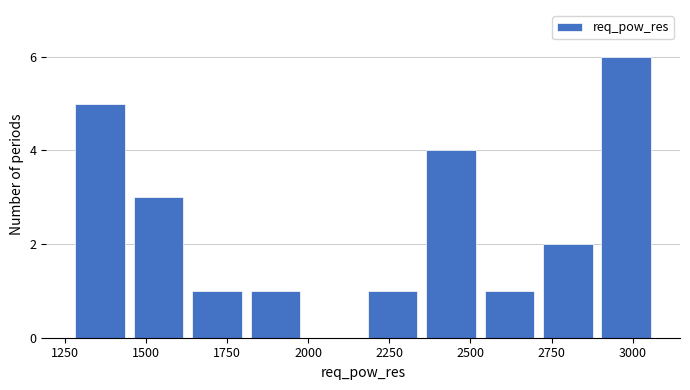

Around what value on the x-axis is the tallest bar? Give the approximate position of its centre, as read against the axis.

3000